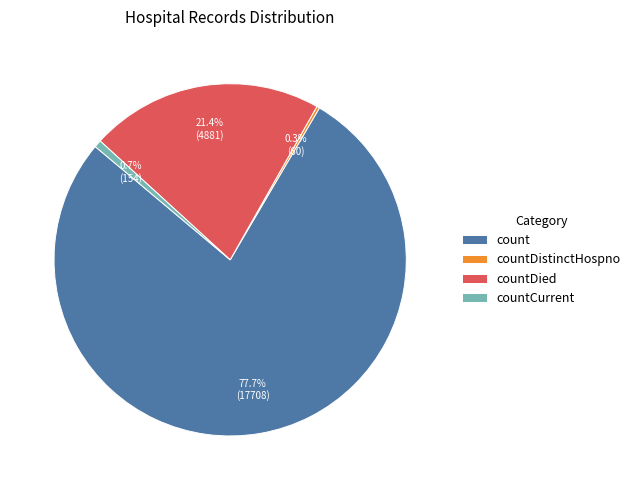

Which has a higher value, countDied or count?

count